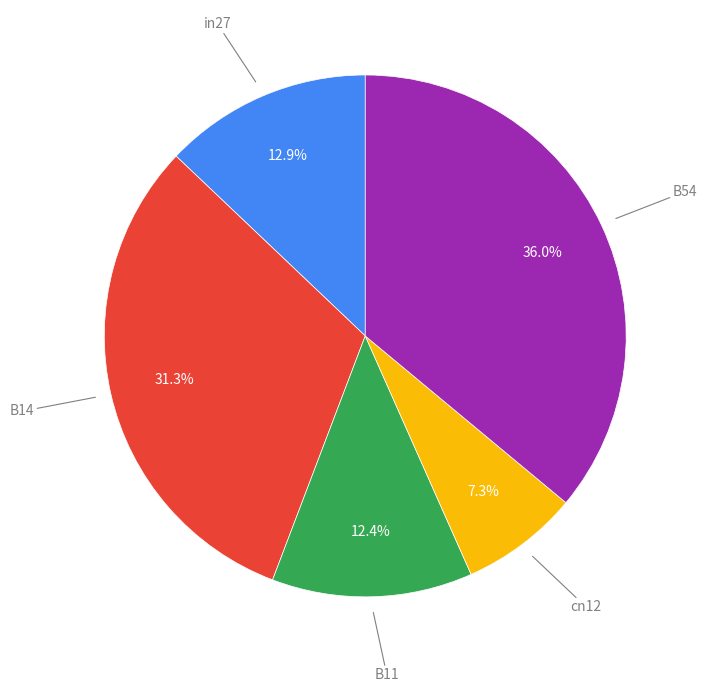

Is there a majority slice in this chart?

No